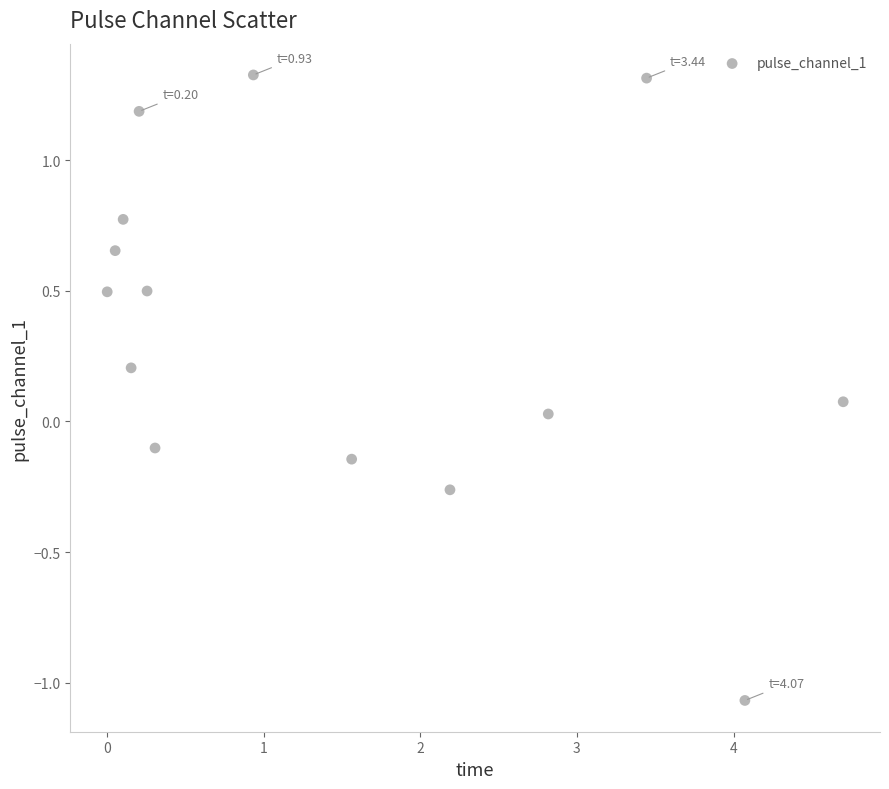

What is the range of X values (max minus min)?

4.7